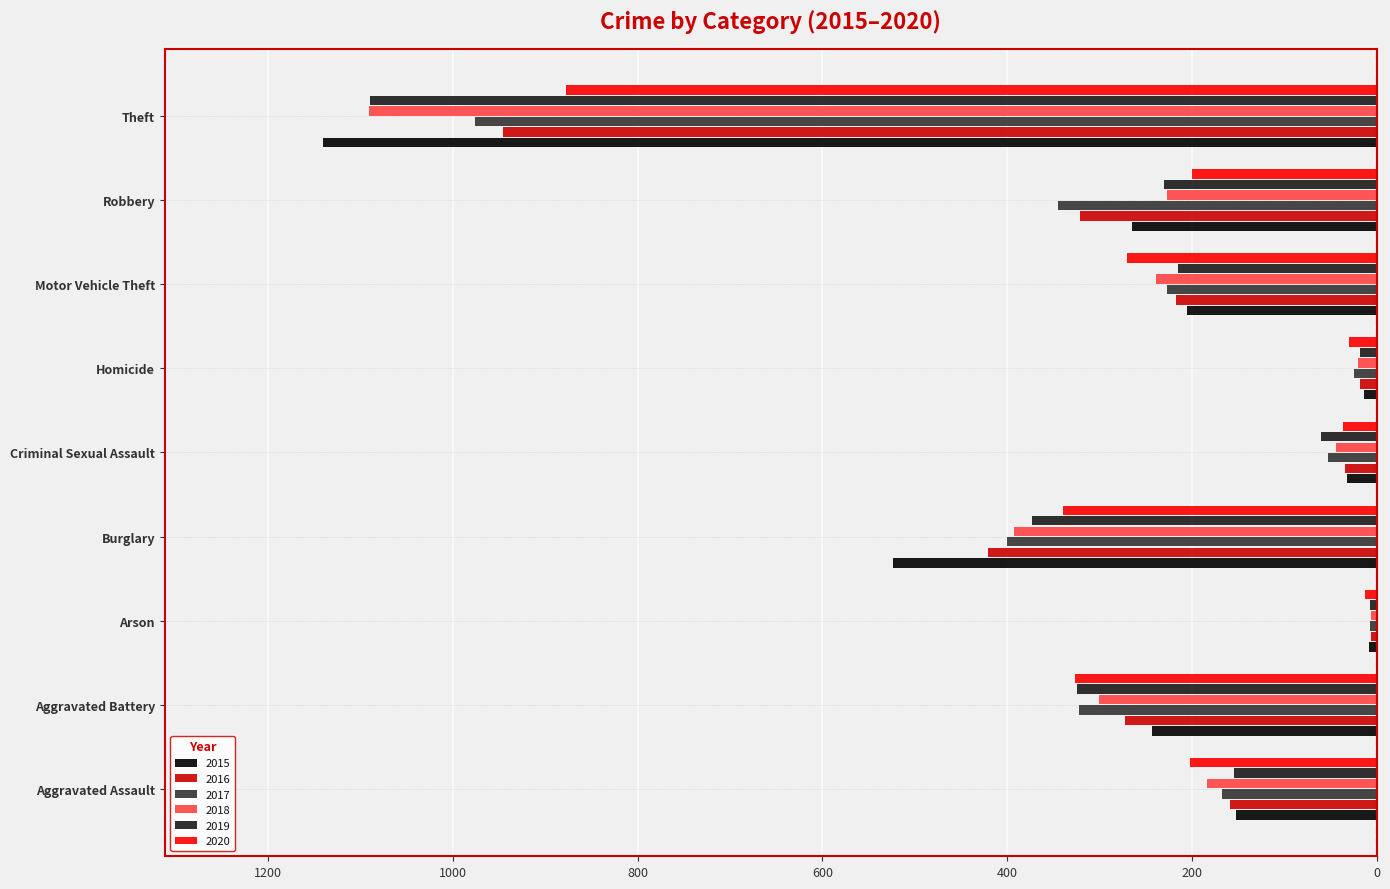

Which series has the widest spread of values?

2015